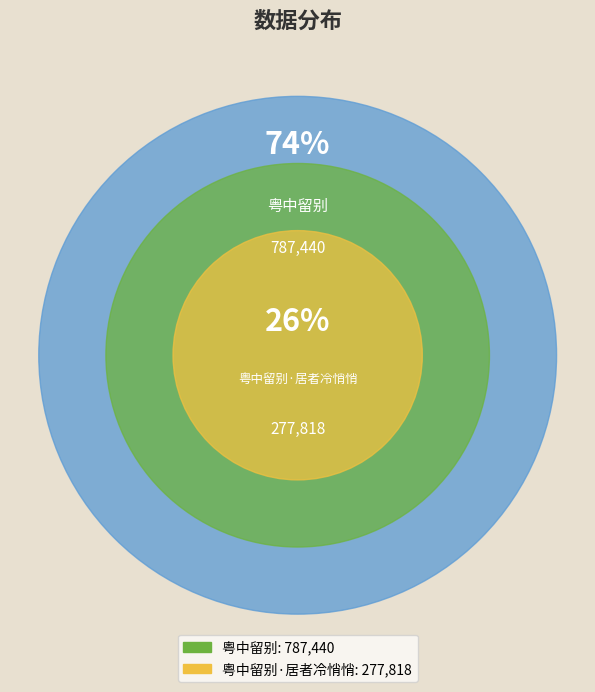

Which has a higher value, 粤中留别·居者冷悄悄 or 粤中留别?

粤中留别